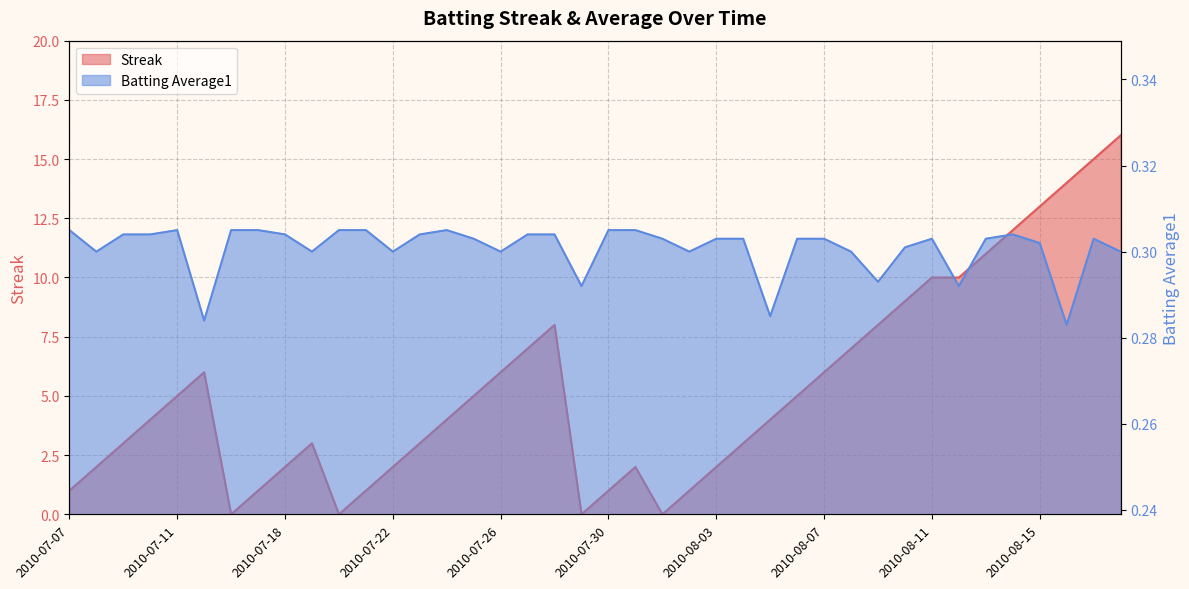

What is the difference between the highest and lowest values at 2010-08-18?

15.7